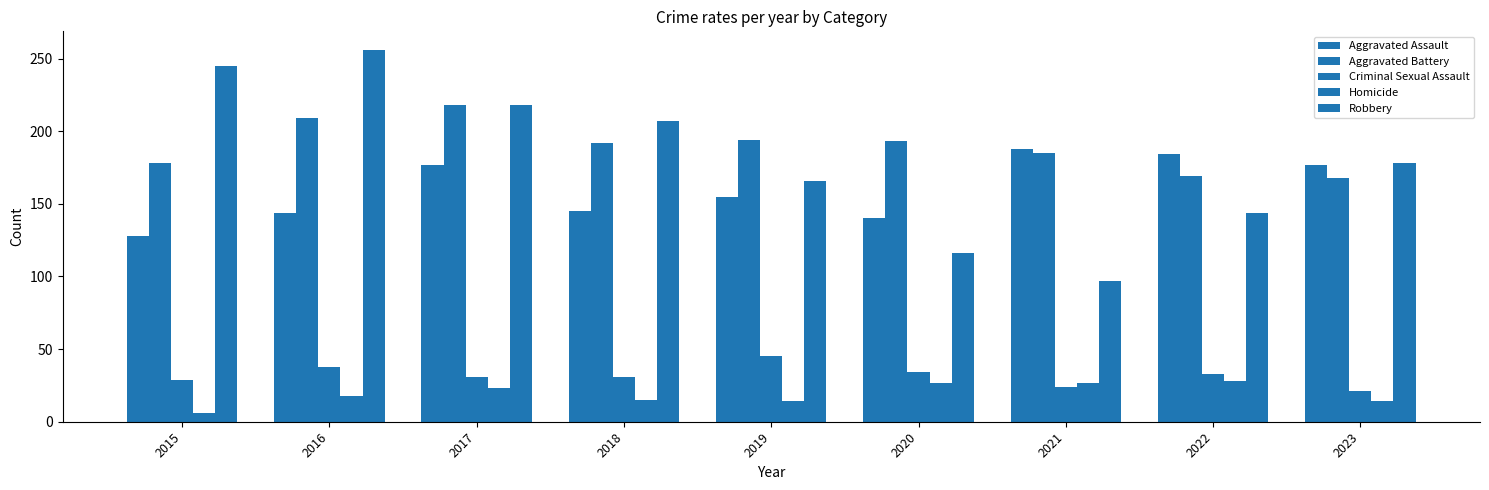

List the series in order of their peak value, highest first.

Robbery, Aggravated Battery, Aggravated Assault, Criminal Sexual Assault, Homicide